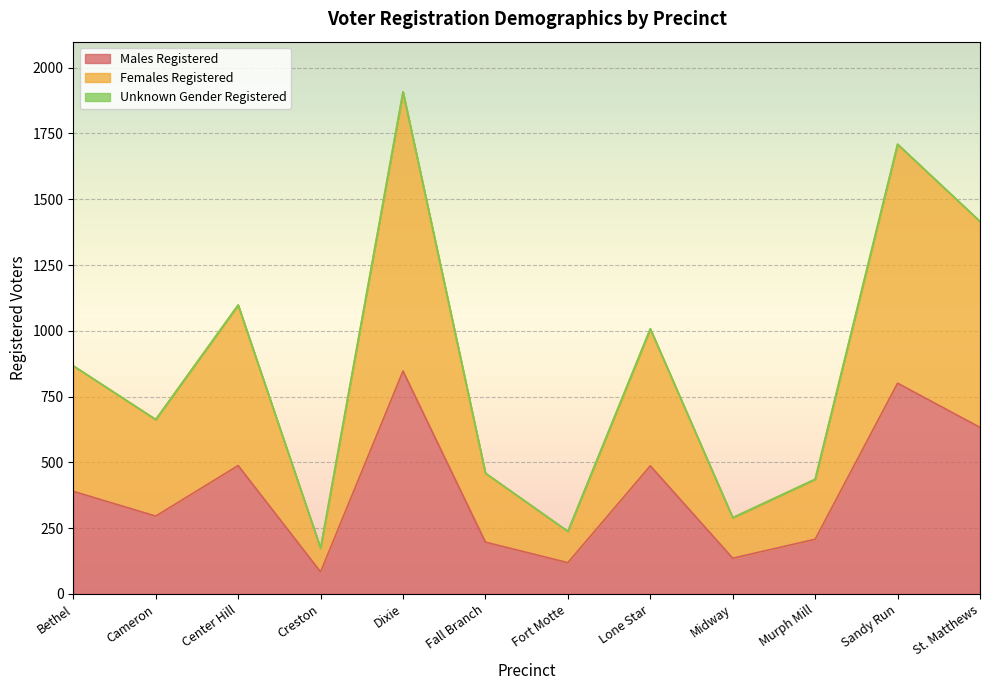

Does the chart display data point markers on the line(s)?

No